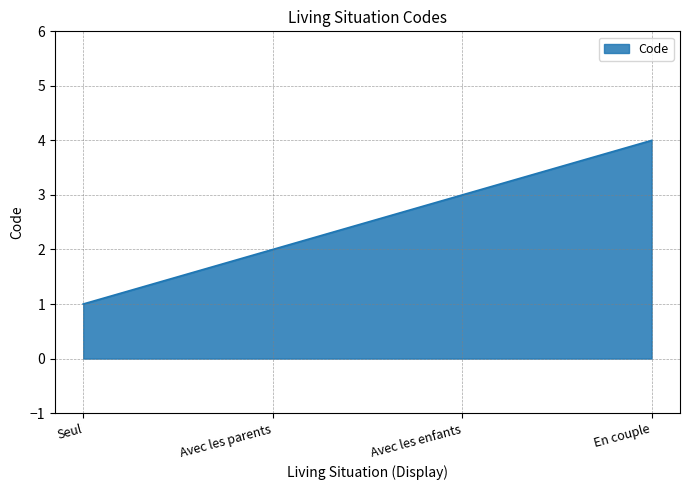

How many values are below 3?

2